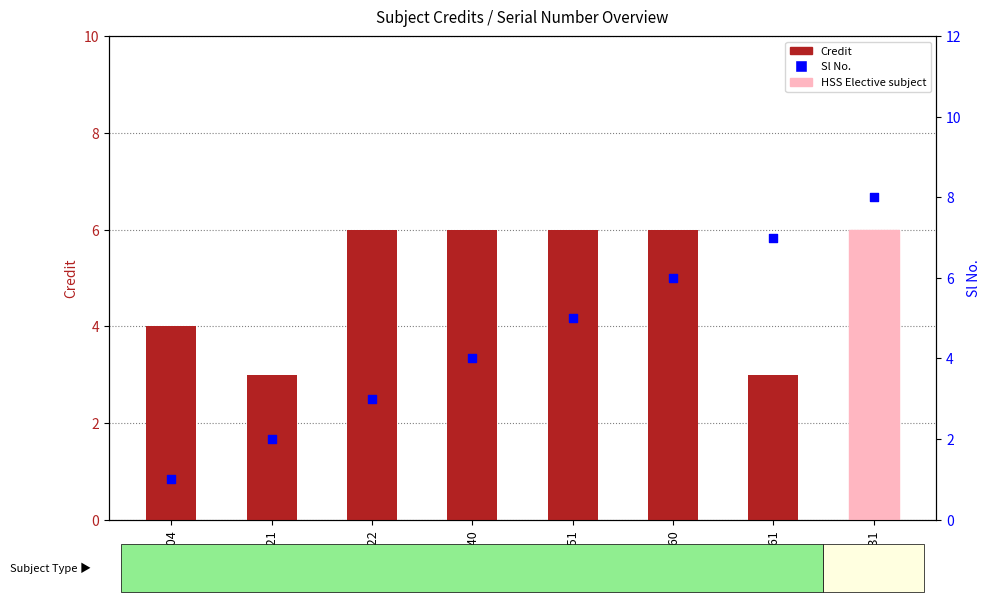

Which series has the largest total across all categories?

Credit